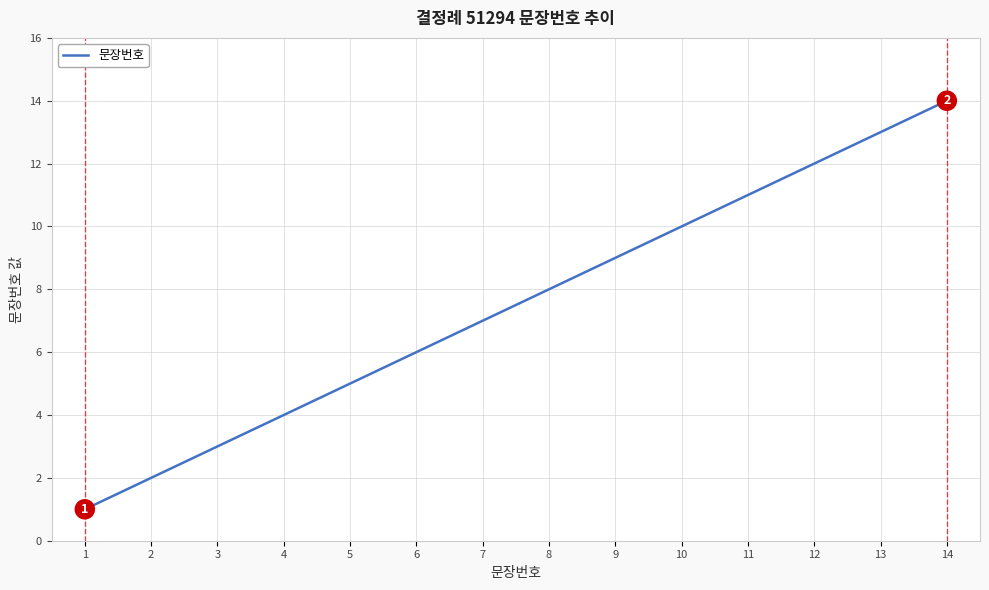

What is the sum of the values at 13 and 6?

19